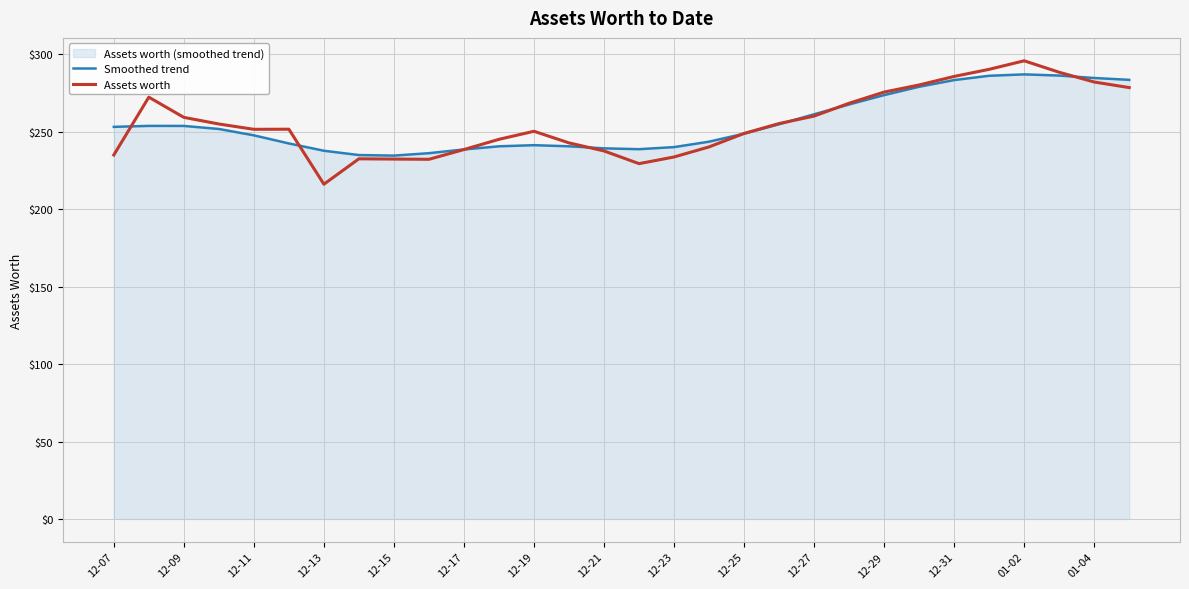

What is the highest value of the Smoothed trend series?

287.0